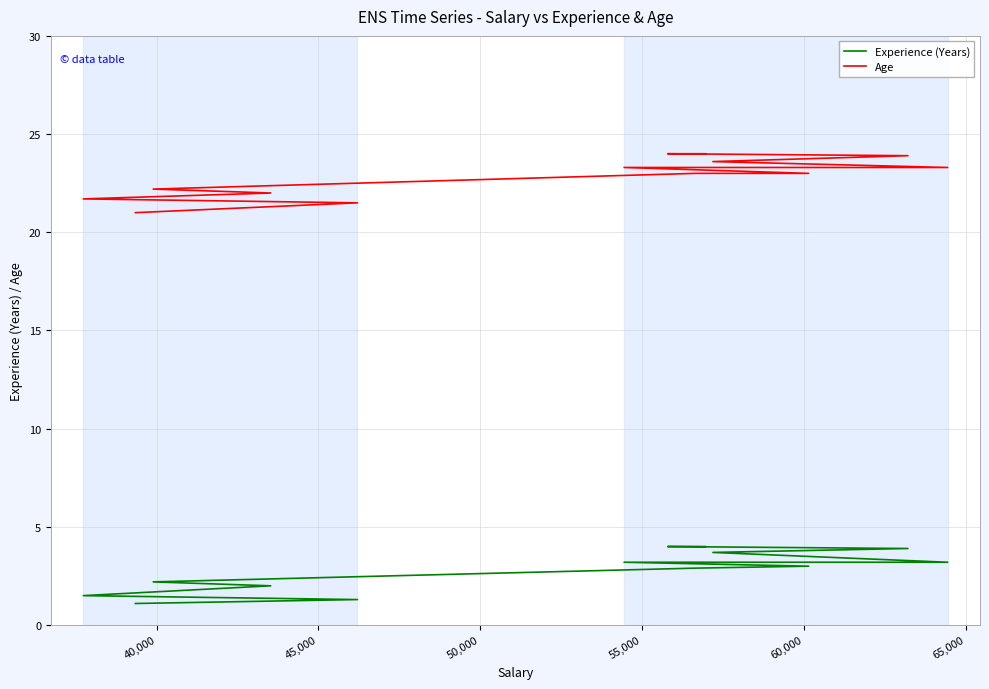

True or false: Experience (Years) and Age cross at least once.

False